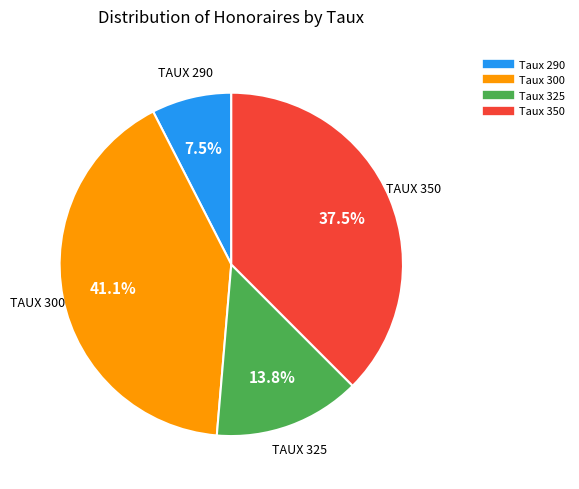

Does any single category account for the majority?

No